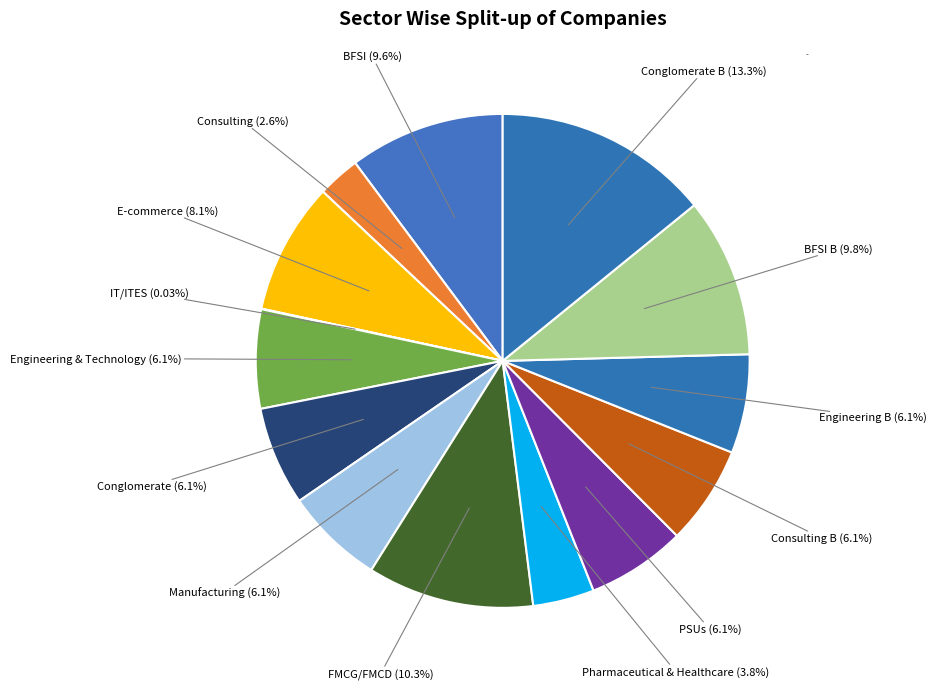

Count the number of slices in the pie.

14